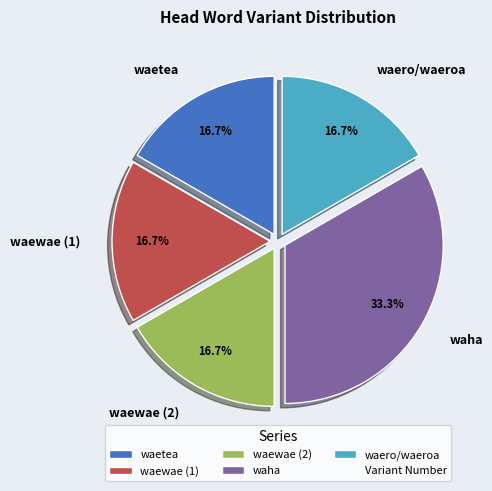

To the nearest percent, what is the difference between the waewae (2) and waha slice percentages?

17%